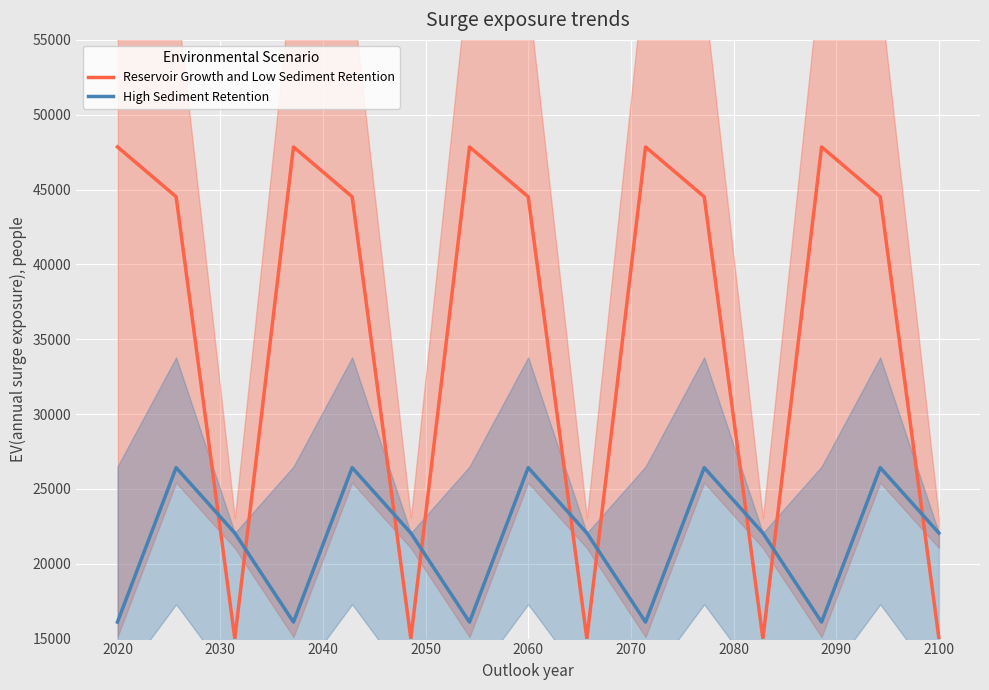

The value of Reservoir Growth and Low Sediment Retention at 2060 is 12724.3. True or false?

False